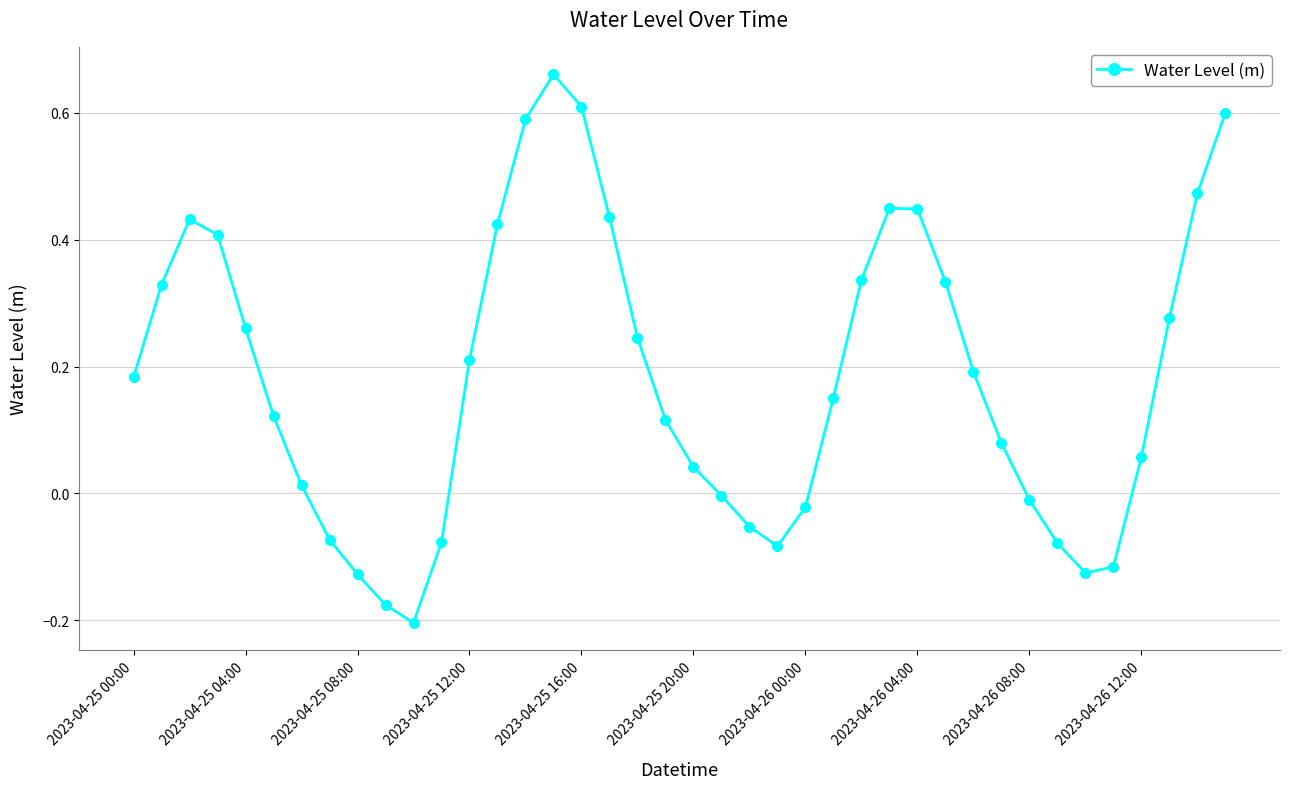

How many interior local valleys (lower than both neighbors) does the data have?

3